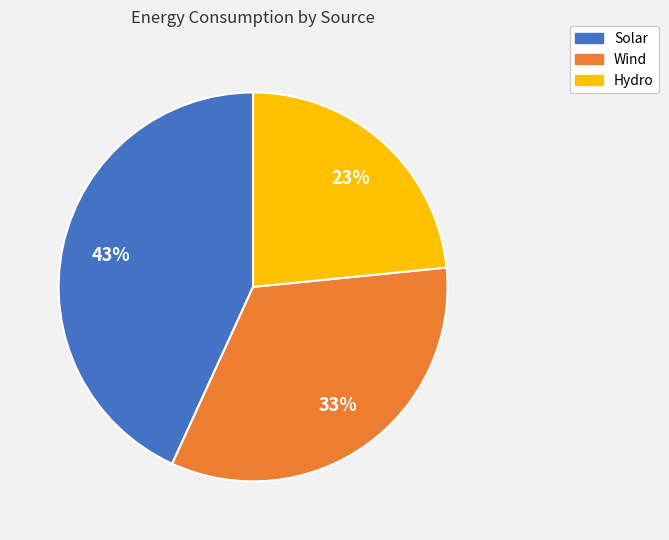

Is there a majority slice in this chart?

No